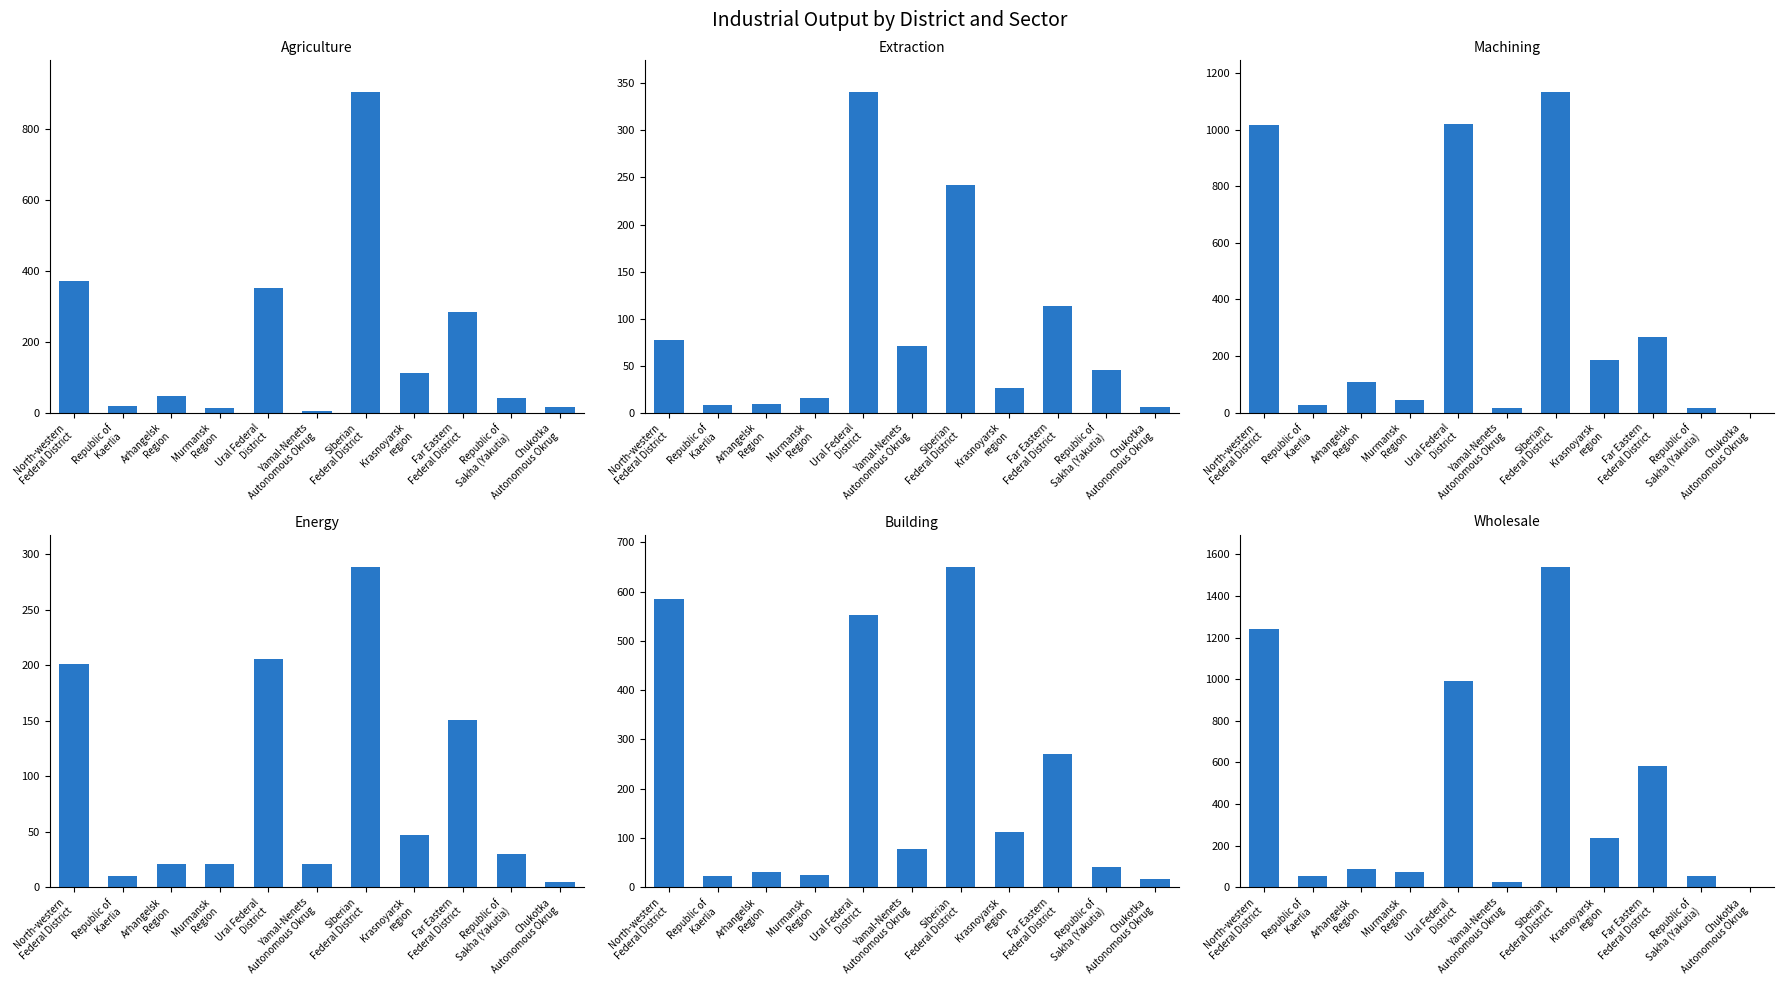

Rank the categories by Extraction value from lowest to highest.

Chukotka
Autonomous Okrug, Republic of
Kaerlia, Arhangelsk
Region, Murmansk
Region, Krasnoyarsk
region, Republic of
Sakha (Yakutia), Yamal-Nenets
Autonomous Okrug, North-western
Federal District, Far Eastern
Federal District, Siberian
Federal District, Ural Federal
District